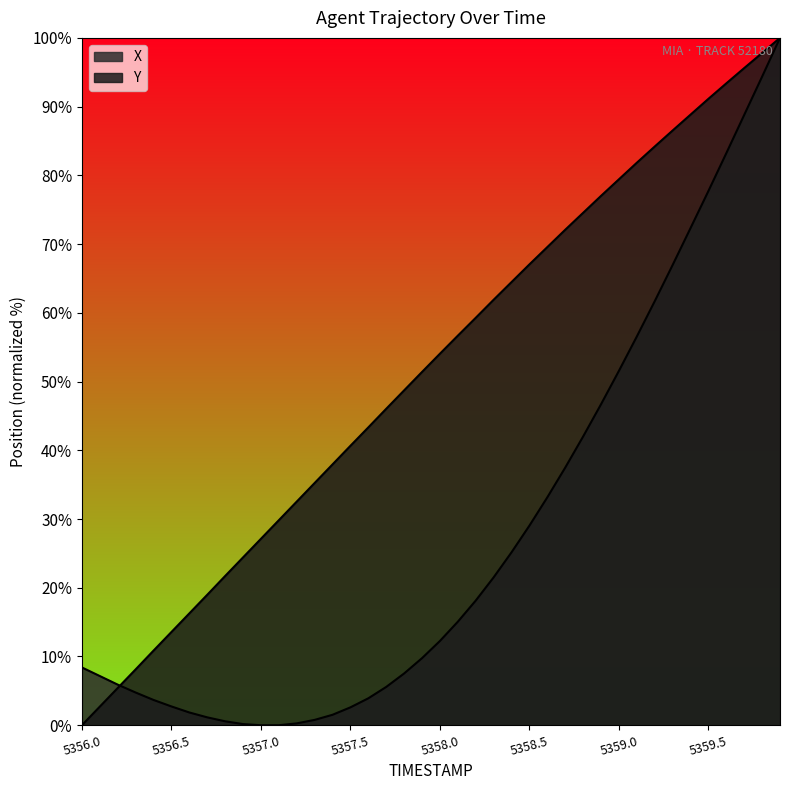

What position from the right is 28?

12